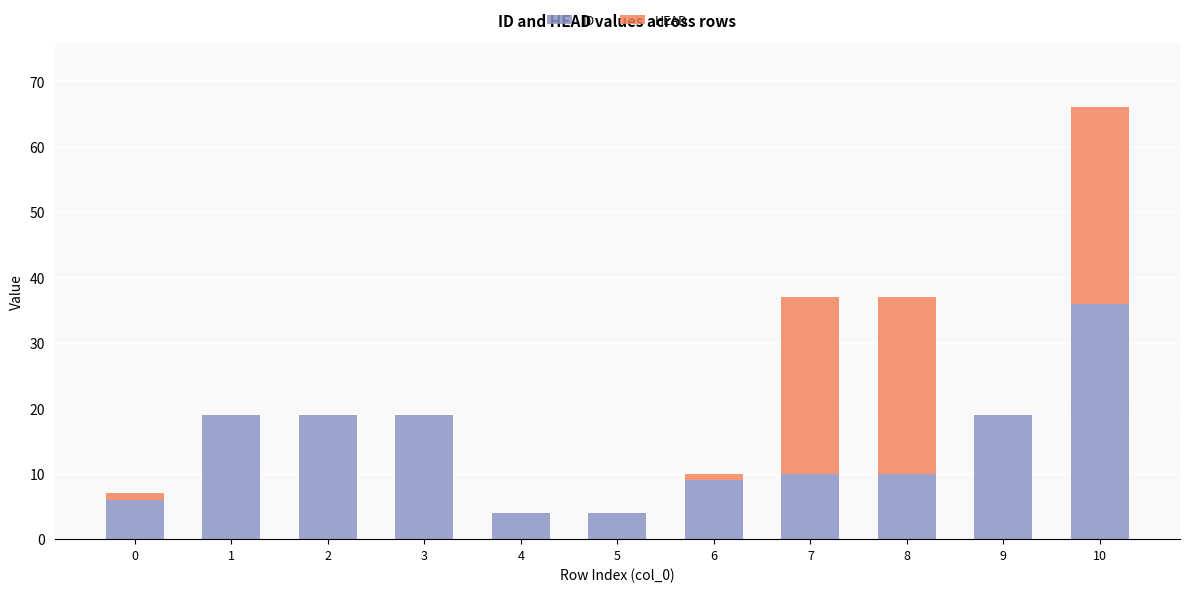

What is the sum of all ID values?

155